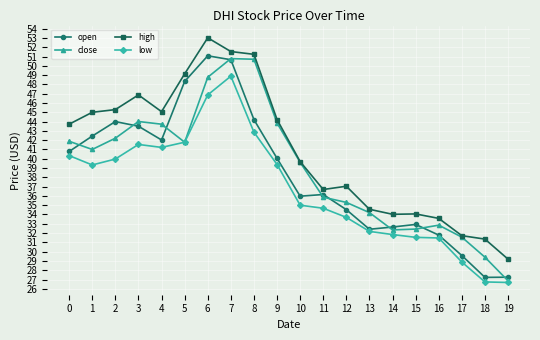

The low series shows 18.2 at 0. True or false?

False